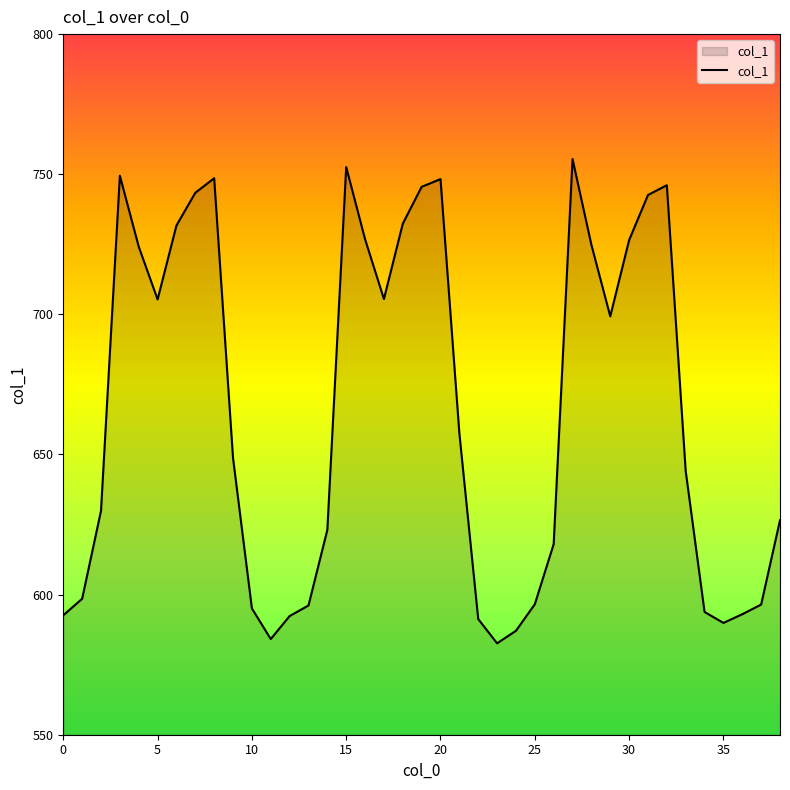

What is the difference between the maximum and minimum values?

172.8